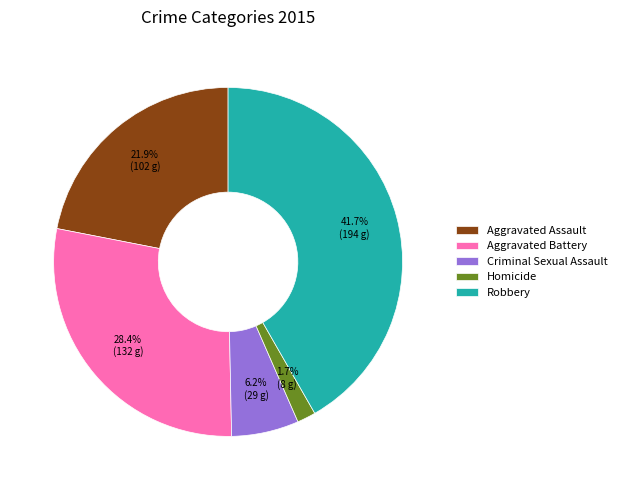

Is the sum of Criminal Sexual Assault and Homicide greater than half?

No